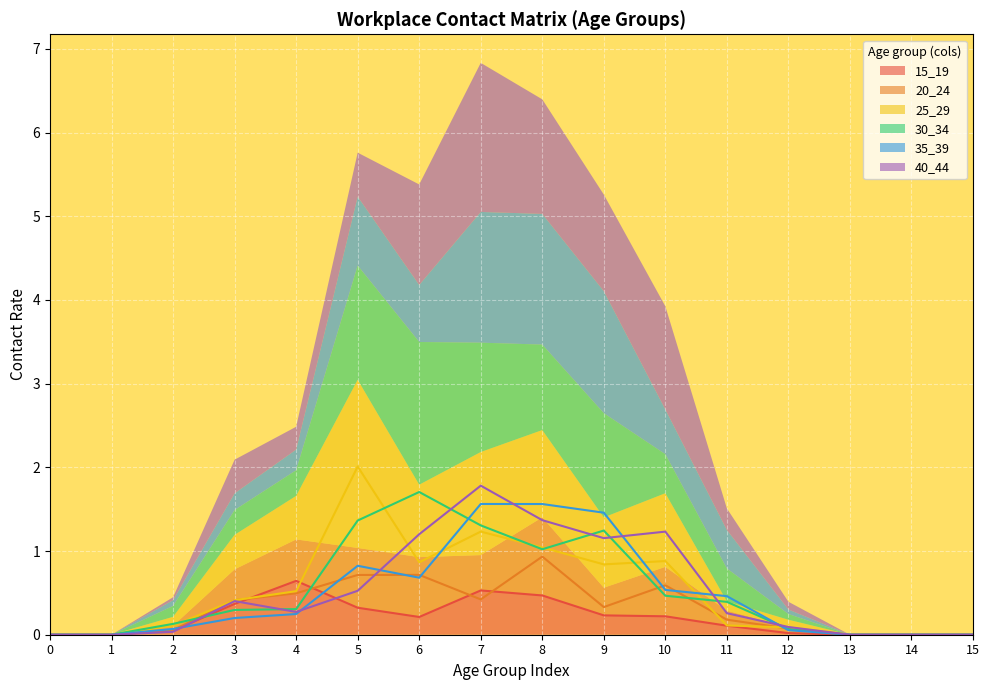

What is the value of the 15_19 point at the 4th from the left?

0.4